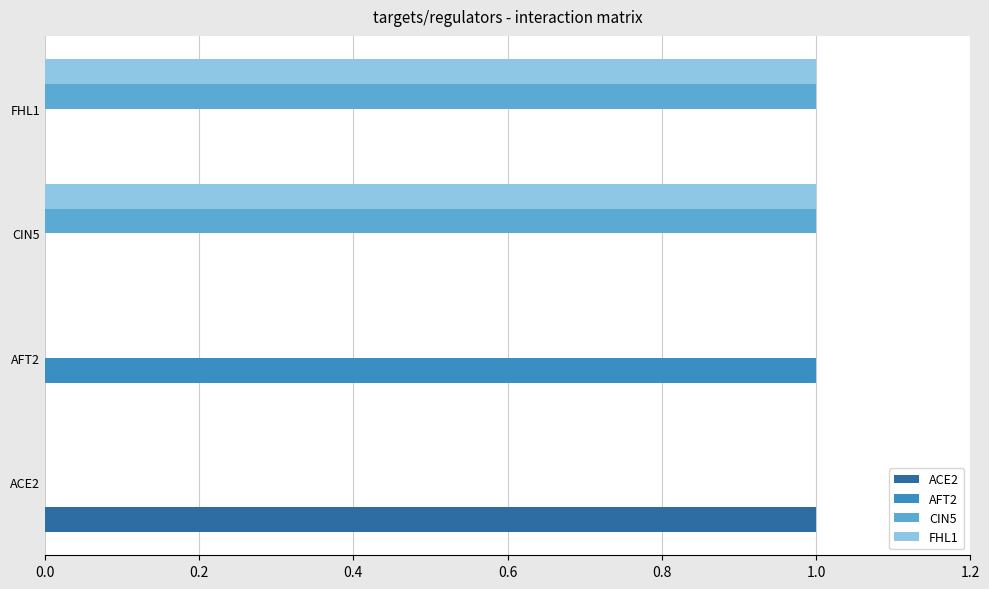

What is the sum of all ACE2 values?

1